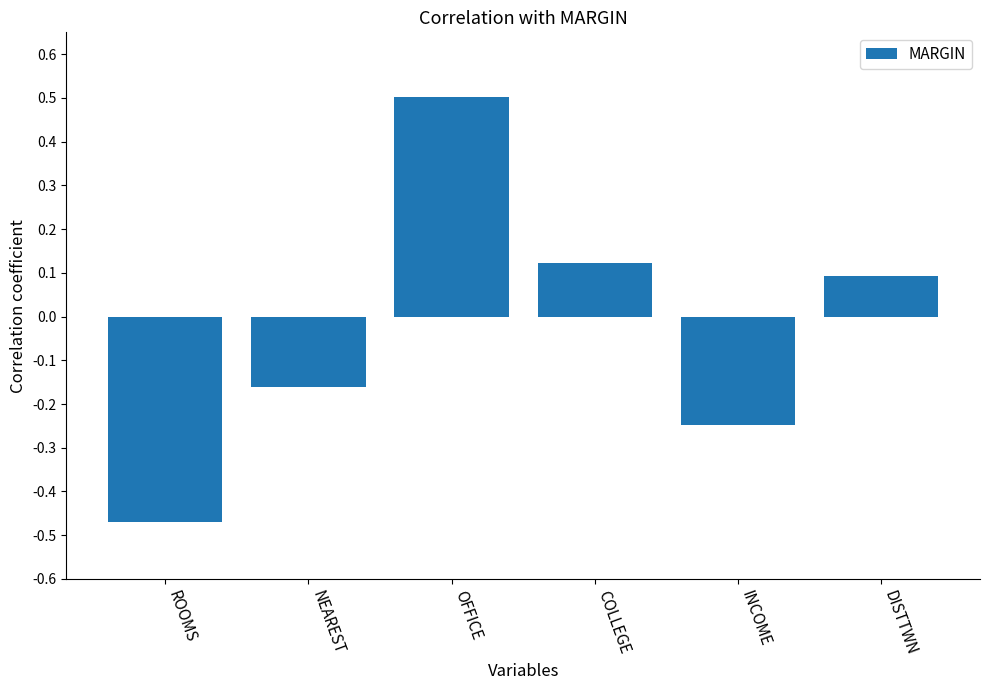

The chart shows a value of 0.5 at OFFICE. True or false?

True